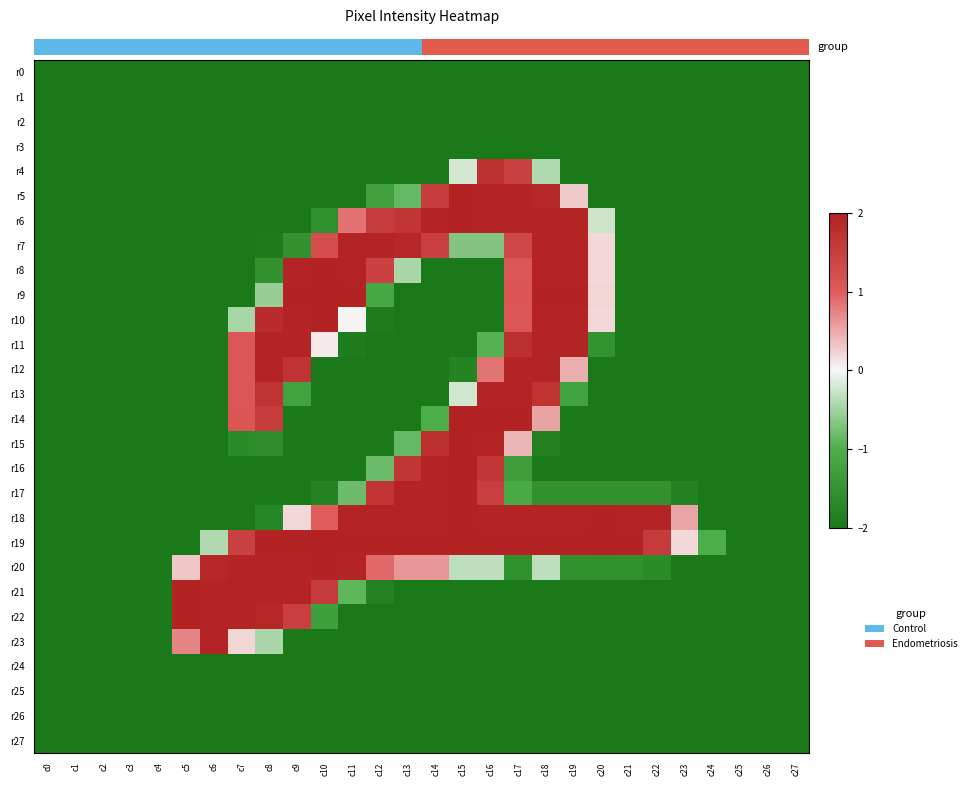

What is the smallest value displayed?

-2.0